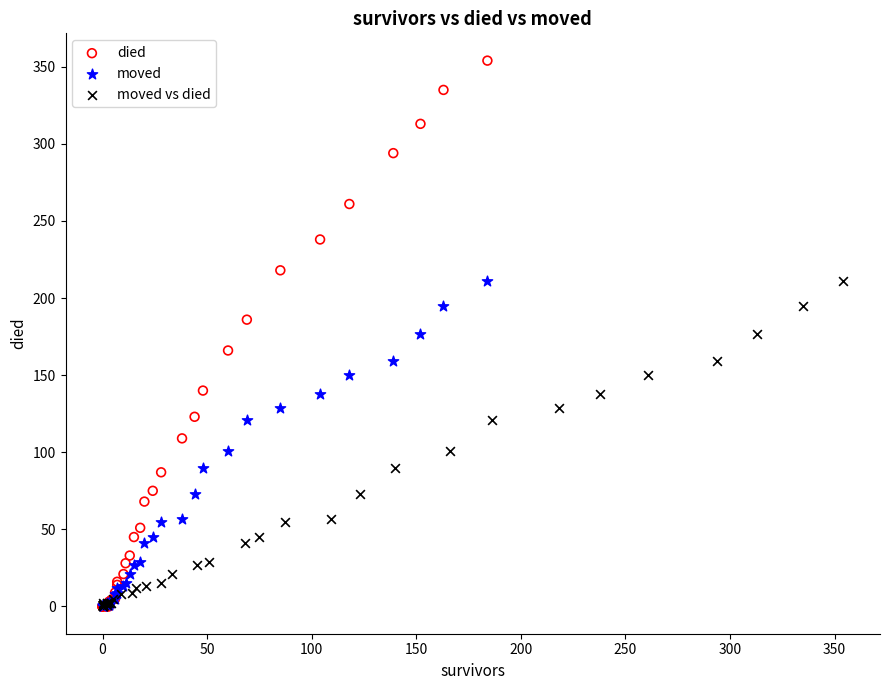

Which series reaches the maximum Y coordinate?

died